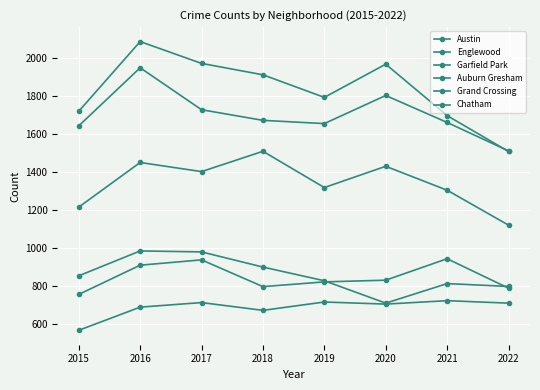

At which label does Englewood first exceed 1671?

2016